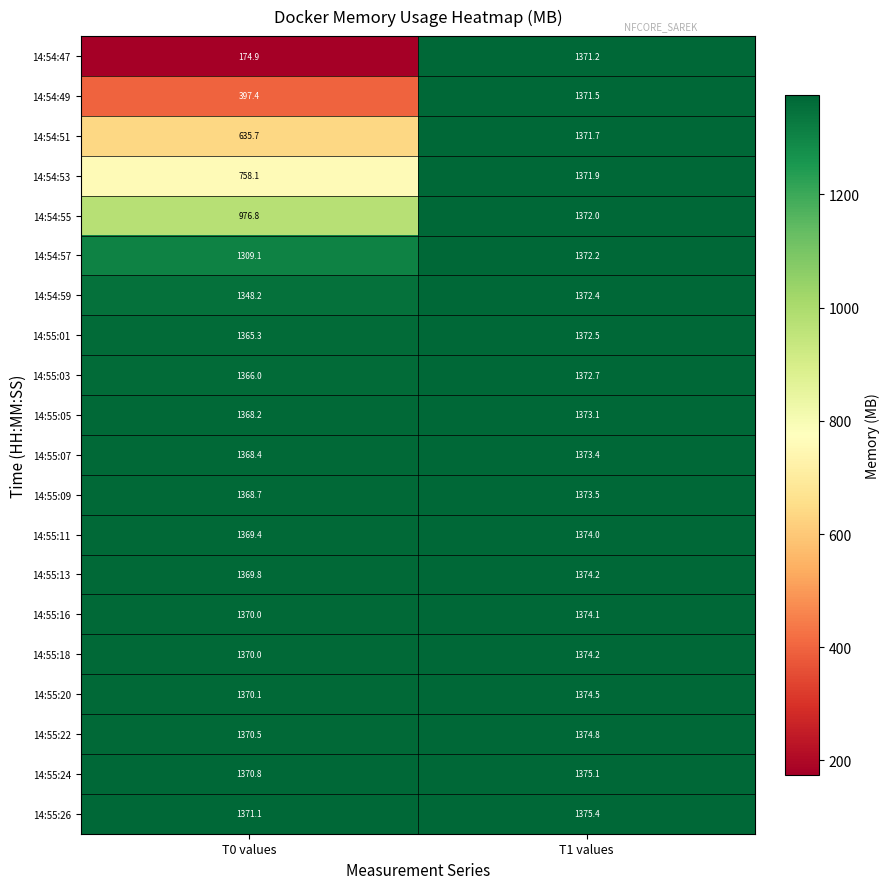

Which category has the lowest value in the 14:54:49 series?

T0 values